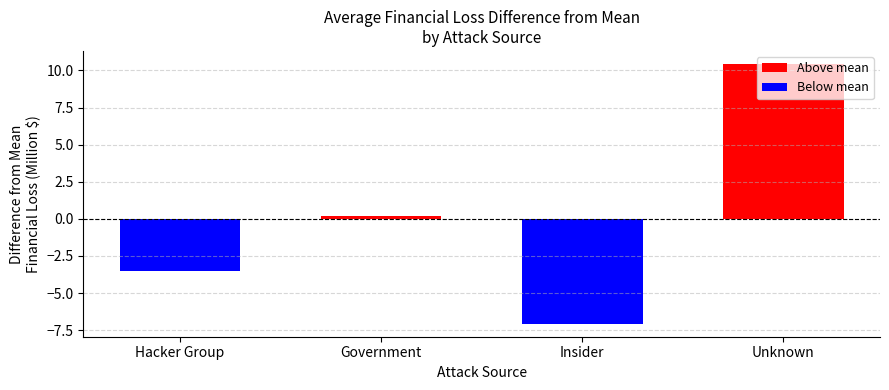

How many values exceed 0?

2